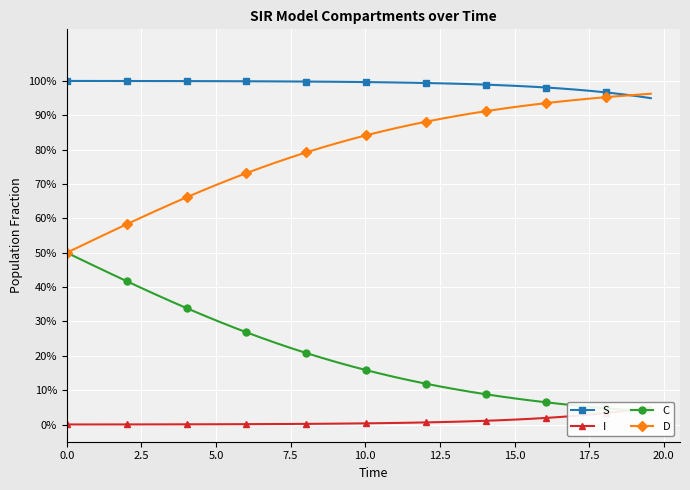

The value of D at 38 is 0.4. True or false?

False